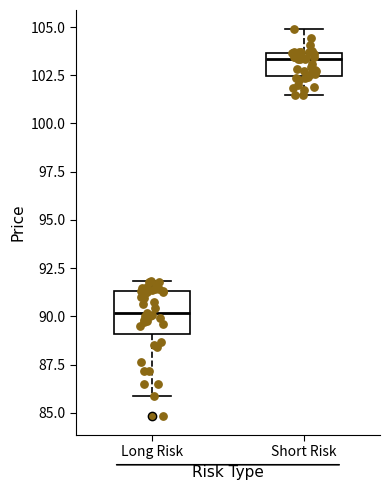

Which box's median line is the lowest?

Long Risk